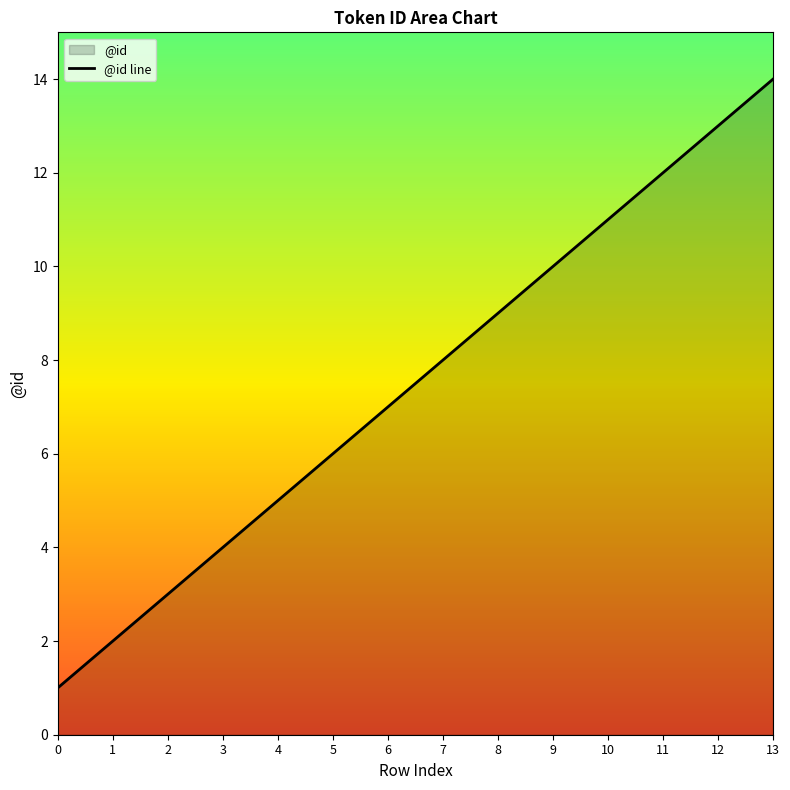

Where does the data first go above 8?

8